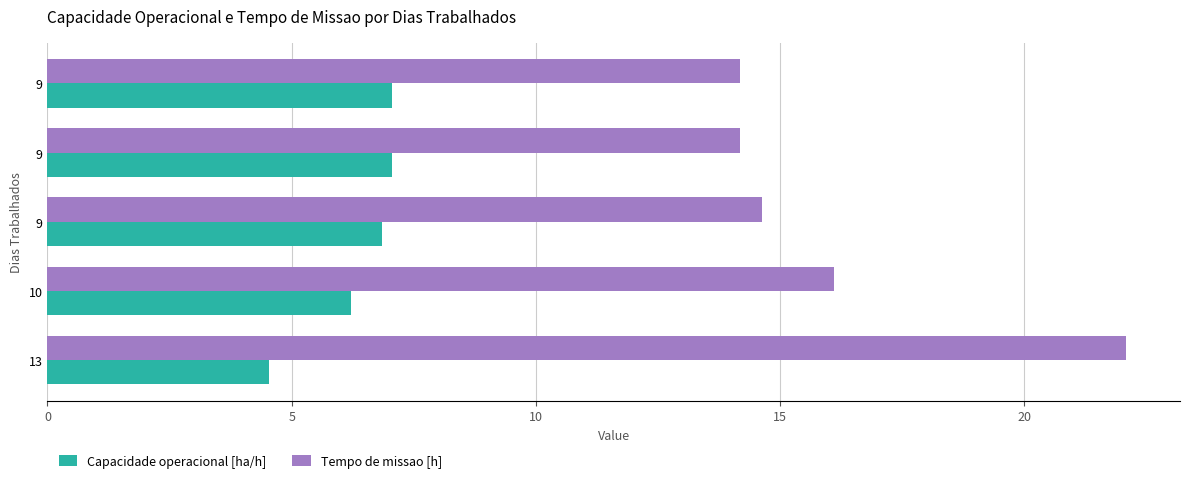

What is the difference between the maximum and minimum values in the Tempo de missao [h] series?

7.9